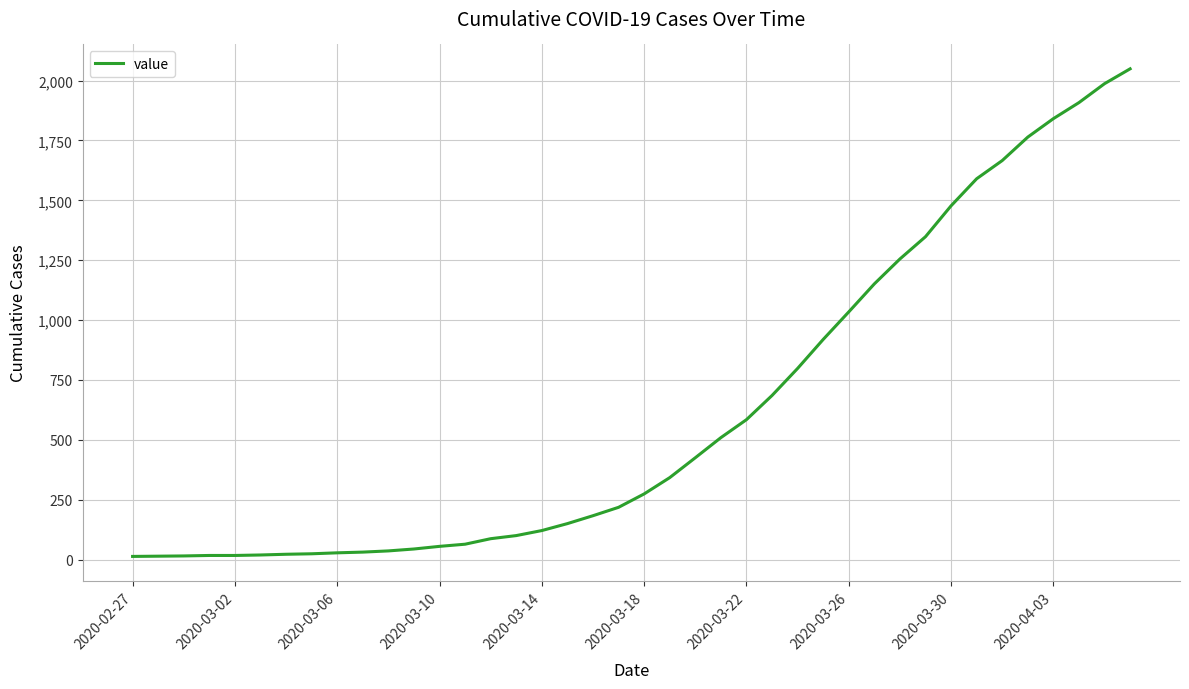

What is the difference between the maximum and minimum values?

2036